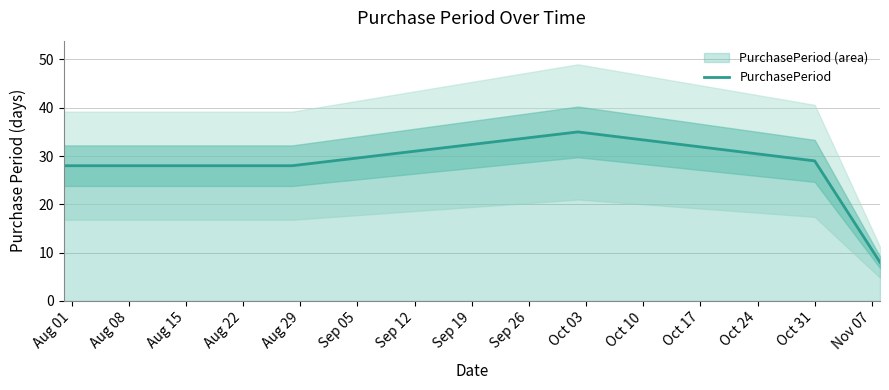

What is the minimum value for PurchasePeriod?

8